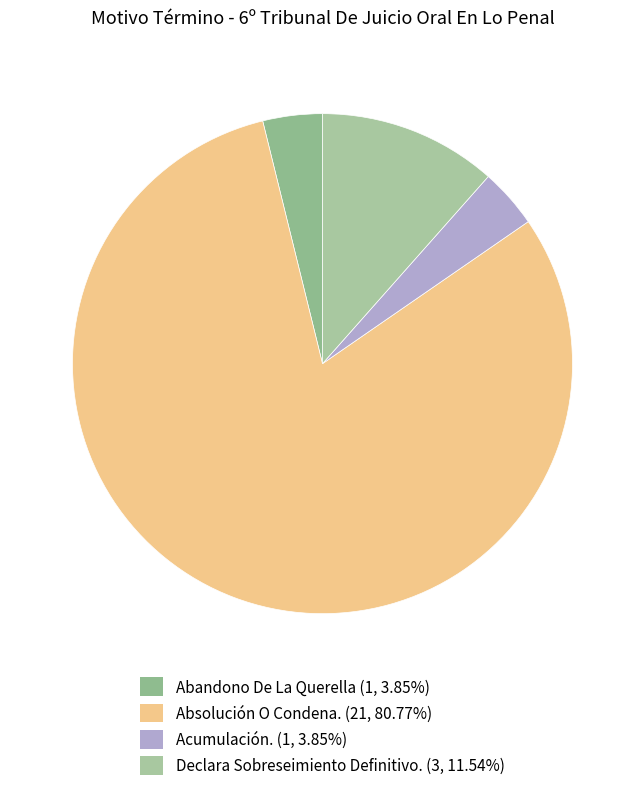

True or false: Absolución O Condena. accounts for 81% of the total.

True